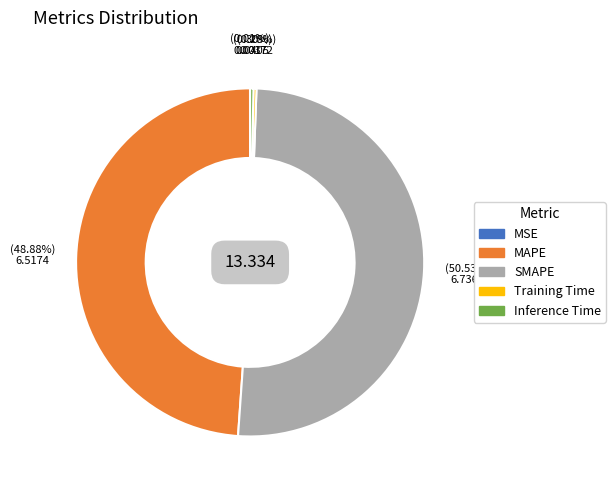

To the nearest percent, what is the combined percentage of SMAPE and MAPE?

99%